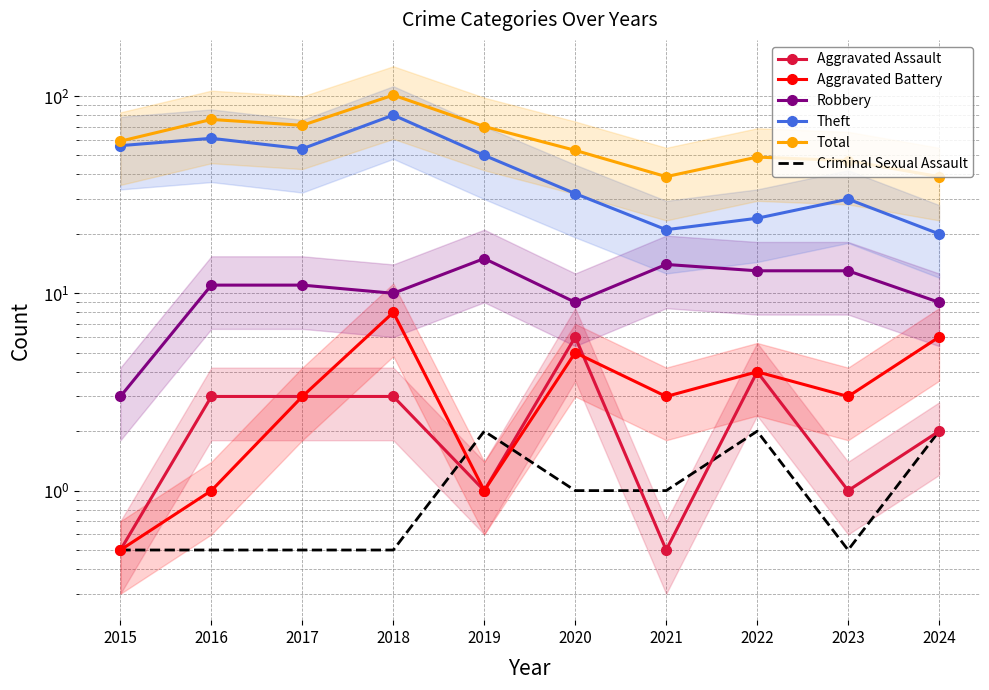

How many lines are shown in the chart?

6